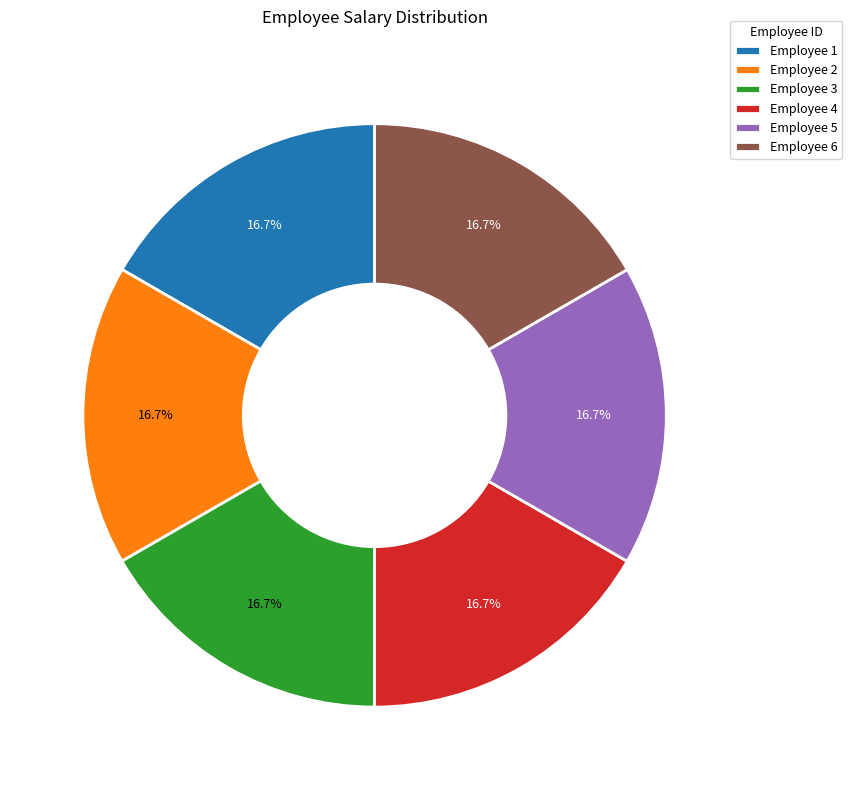

What percentage do Employee 3 and Employee 4 together represent?

33.3%